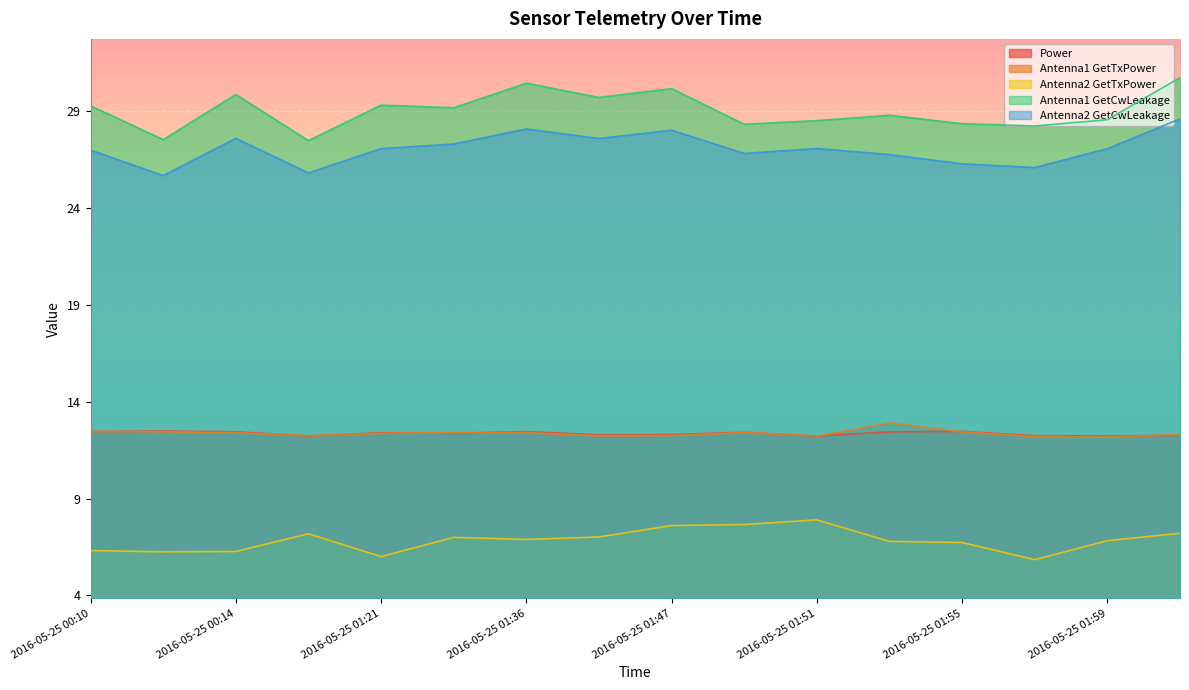

Reading left to right, list all the values displayed in this chart.

Power: 12.5	12.5	12.5	12.2	12.4	12.4	12.5	12.3	12.3	12.4	12.2	12.4	12.5	12.3	12.2	12.3
Antenna1 GetTxPower: 12.5	12.4	12.4	12.2	12.4	12.4	12.4	12.2	12.3	12.4	12.2	12.9	12.4	12.2	12.2	12.3
Antenna2 GetTxPower: 6.3	6.3	6.3	7.2	6.0	7.0	6.9	7.0	7.6	7.7	7.9	6.8	6.7	5.8	6.8	7.2
Antenna1 GetCwLeakage: 29.3	27.5	29.9	27.5	29.3	29.2	30.5	29.7	30.2	28.3	28.5	28.8	28.4	28.2	28.6	30.7
Antenna2 GetCwLeakage: 27.0	25.7	27.6	25.8	27.1	27.3	28.1	27.6	28.0	26.8	27.1	26.8	26.3	26.1	27.1	28.6